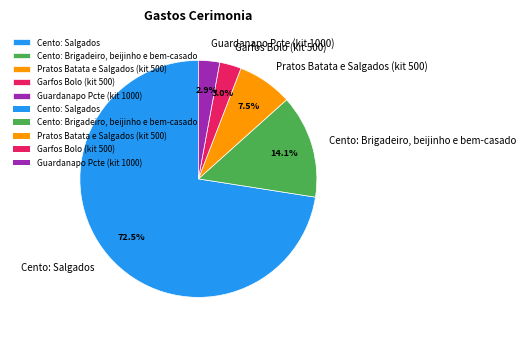

To the nearest percent, what percentage of the pie is Garfos Bolo (kit 500)?

3%